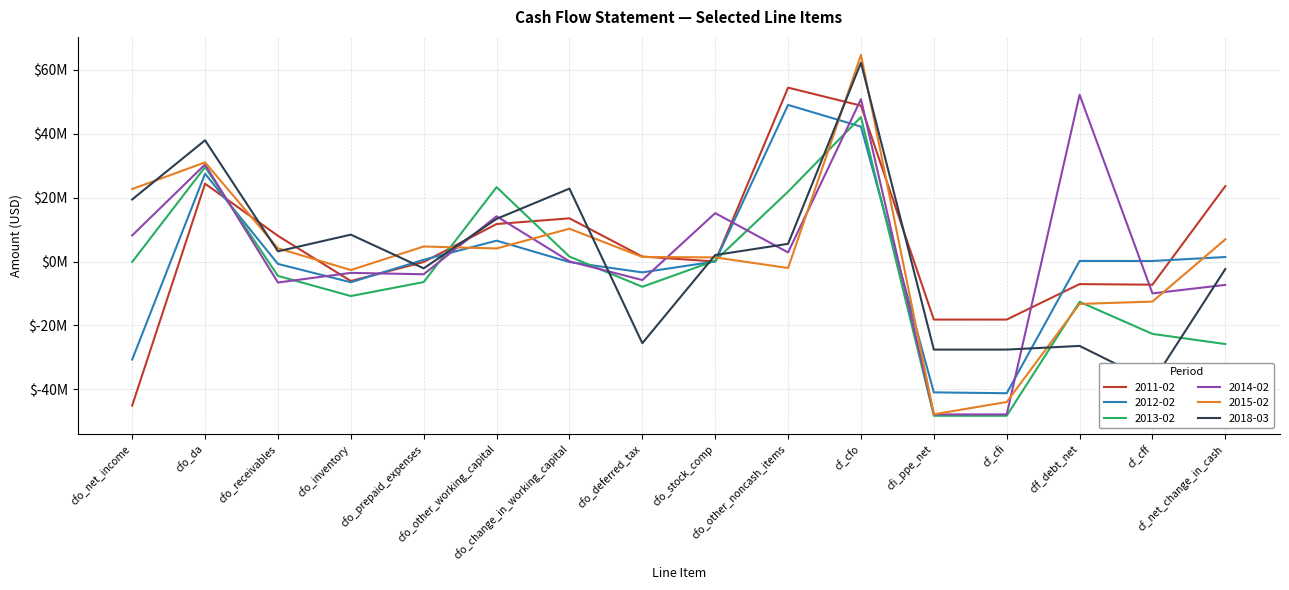

What is the difference between the maximum and minimum values in the 2011-02 series?

99449000